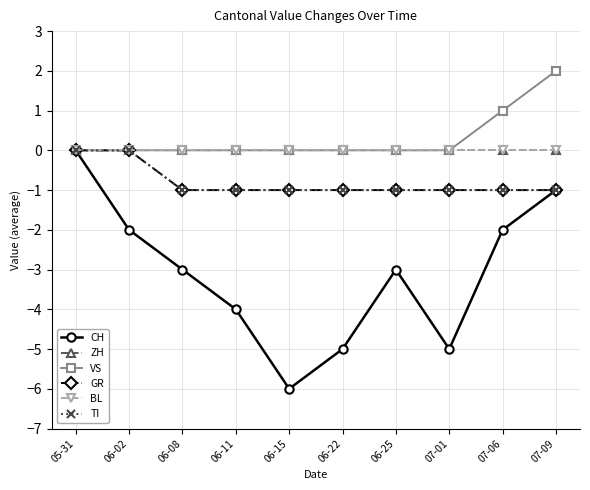

At which category is the sum across all series the highest?

05-31